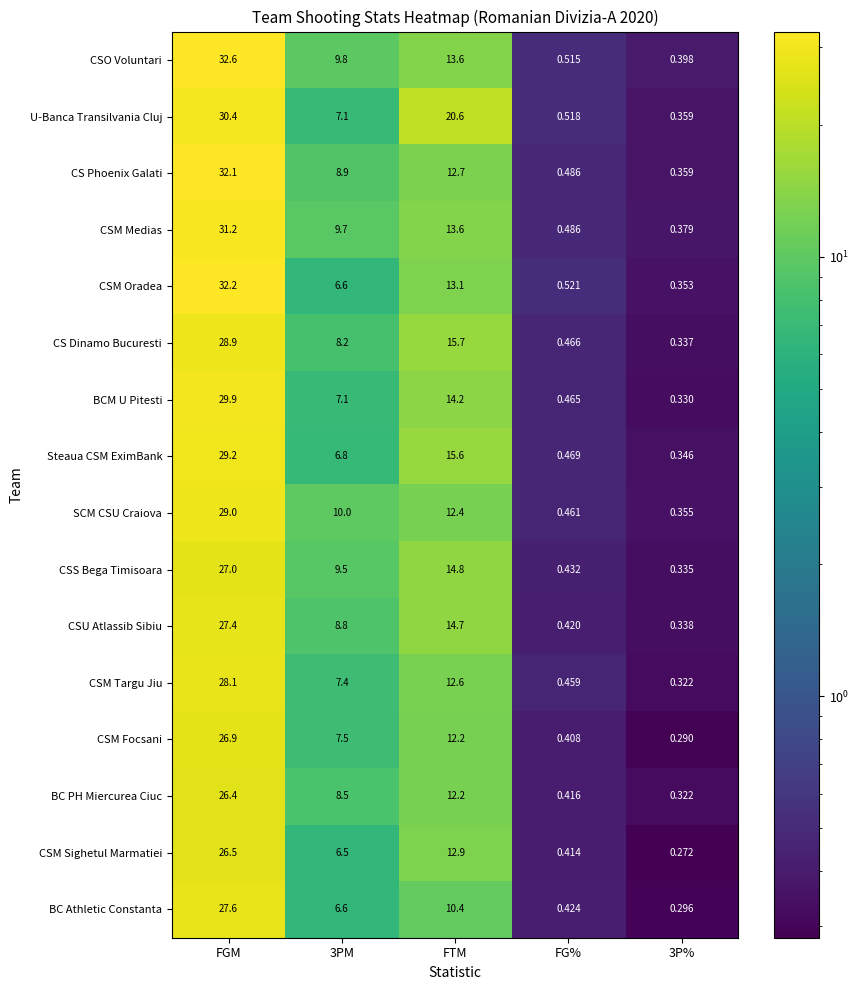

Which series has the widest spread of values?

CSO Voluntari